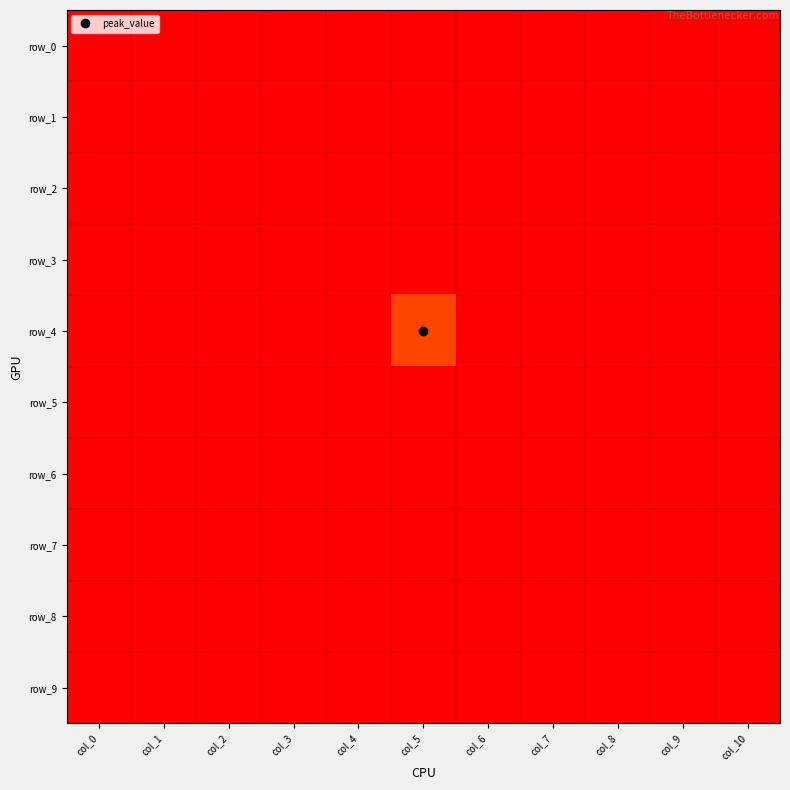

Which category has the highest value in the row_1 series?

col_0